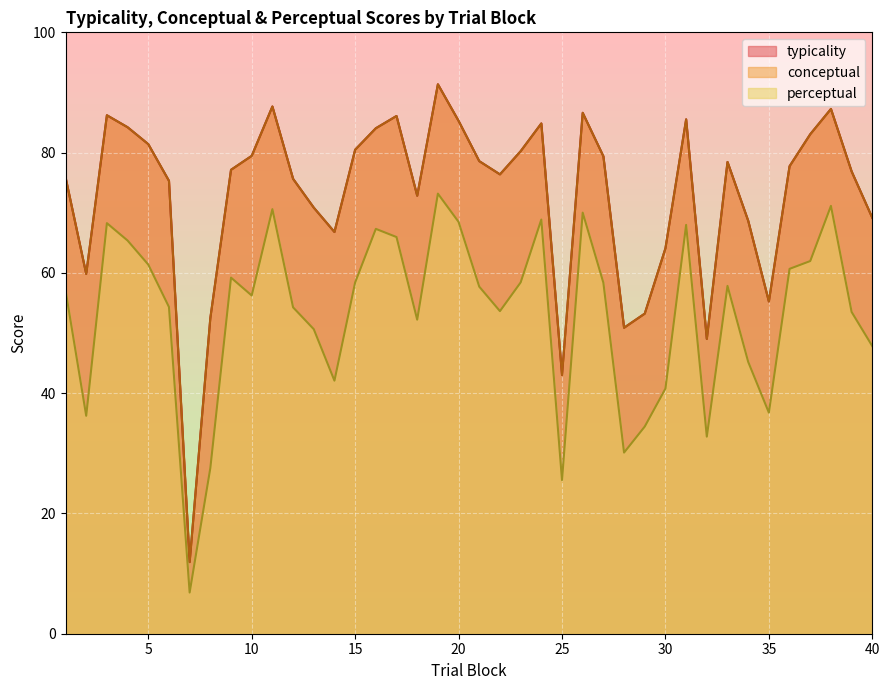

True or false: typicality and perceptual cross at least once.

False